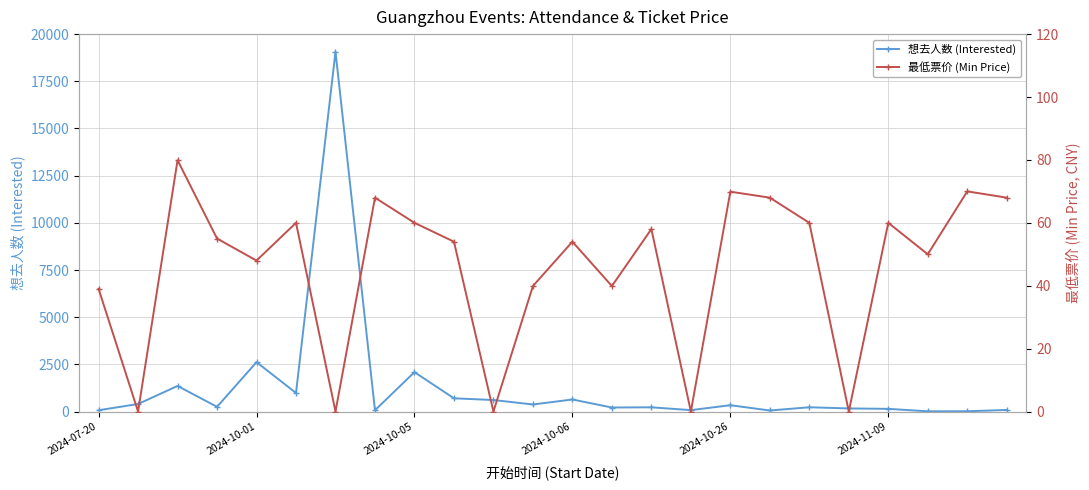

What is the sum of all 最低票价 (Min Price) values?

1101.6